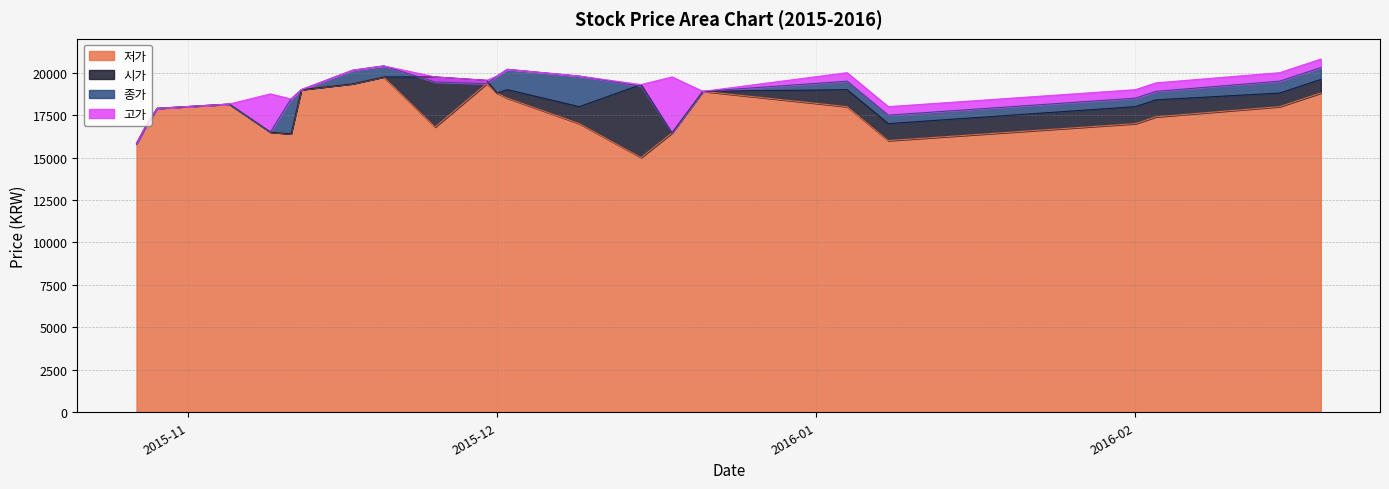

True or false: 시가 and 고가 intersect in this chart.

False